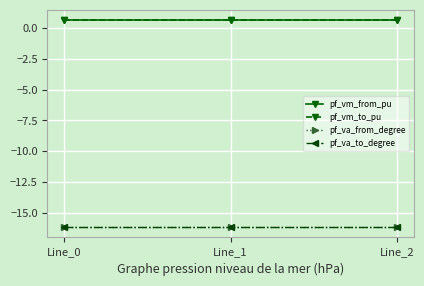

The pf_vm_from_pu series shows 0.6 at Line_0. True or false?

True